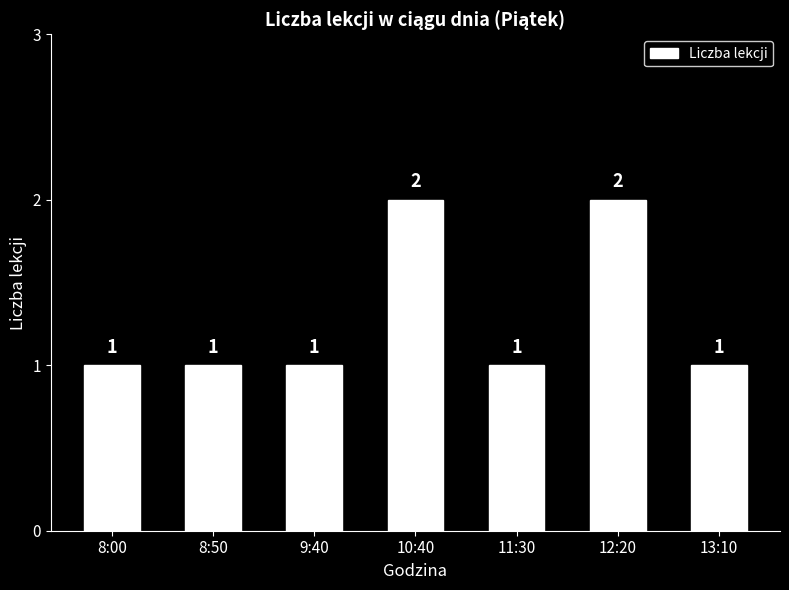

What is the change in value from 8:50 to 12:20?

+1